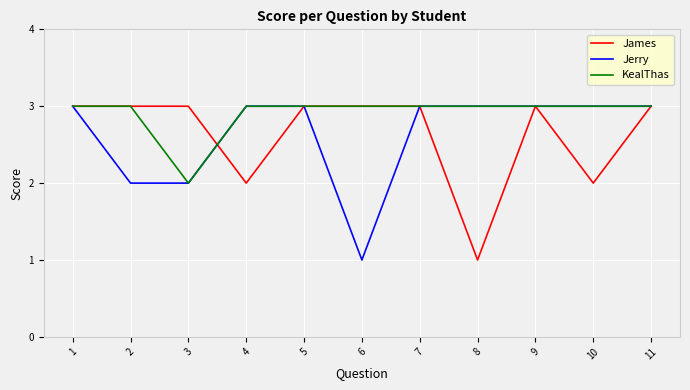

How many lines are shown in the chart?

3